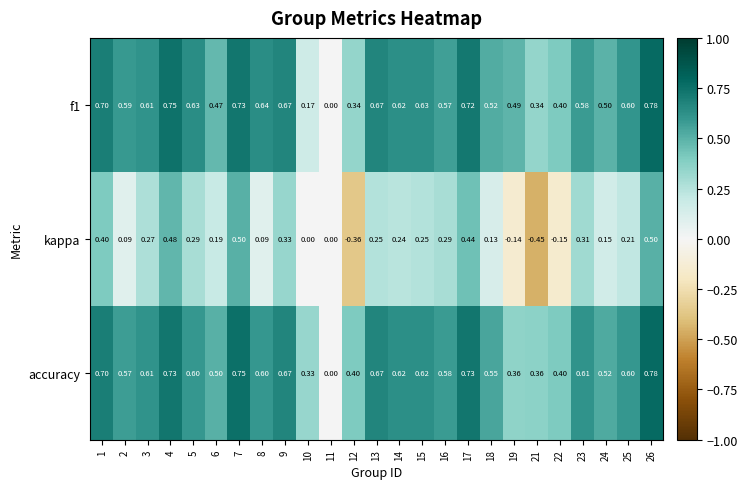

Which series has the widest spread of values?

kappa